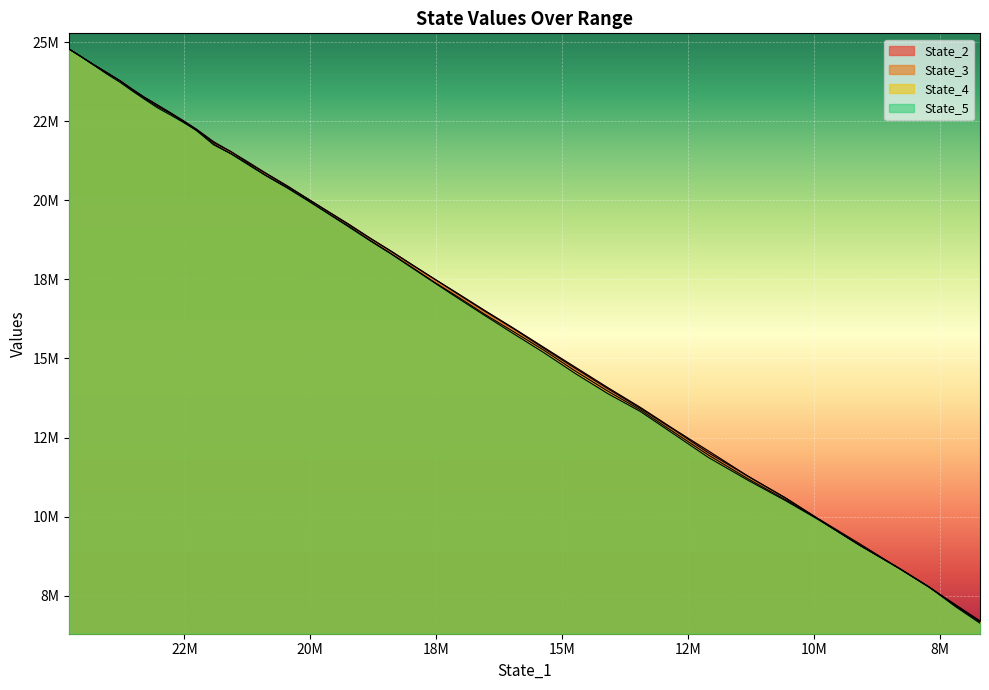

How many values in the State_2 series are below 18815304?

20